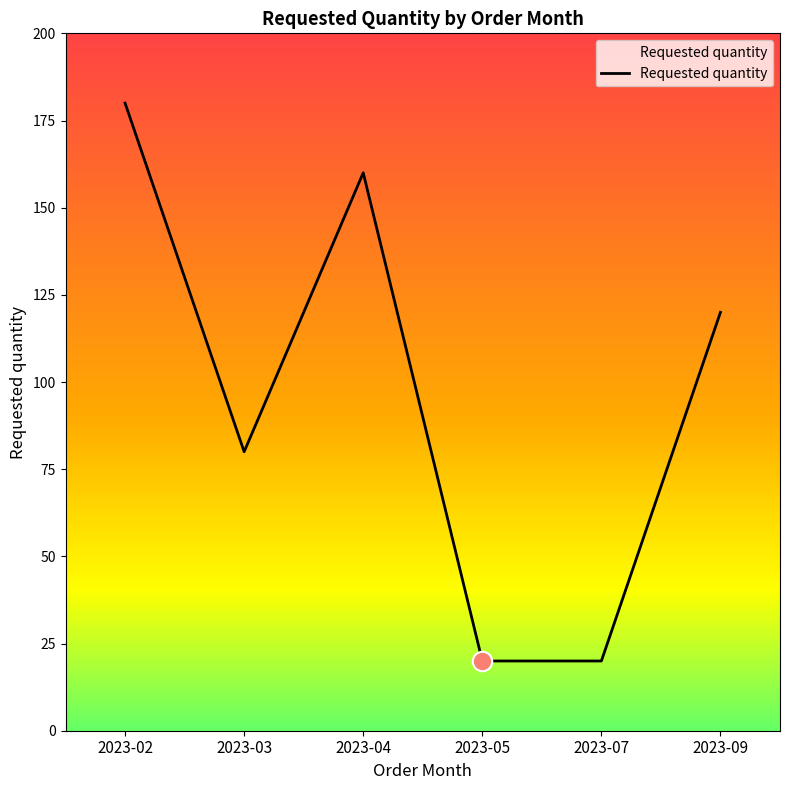

How many lines are shown in the chart?

1